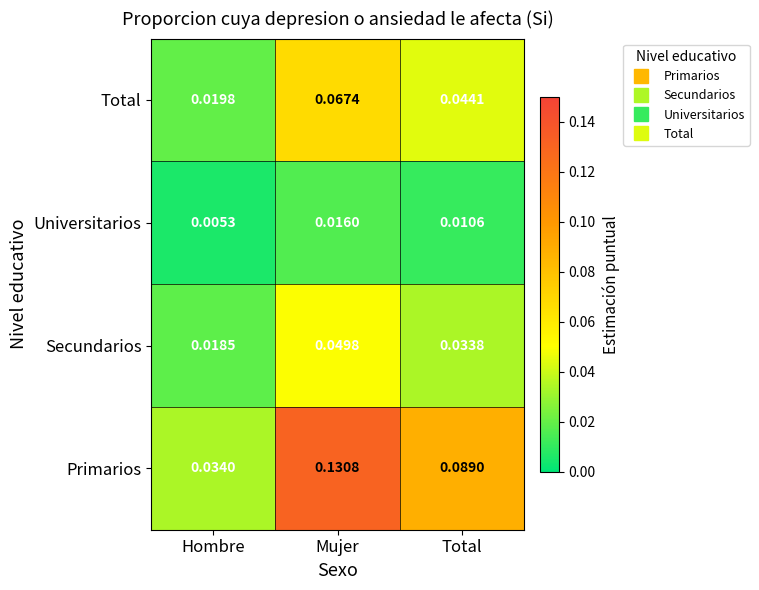

Which label corresponds to the largest value in the chart?

Mujer